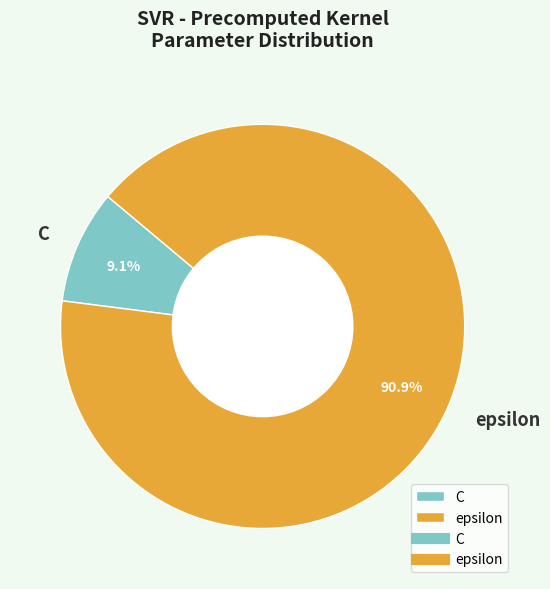

Which slice is the smallest?

C